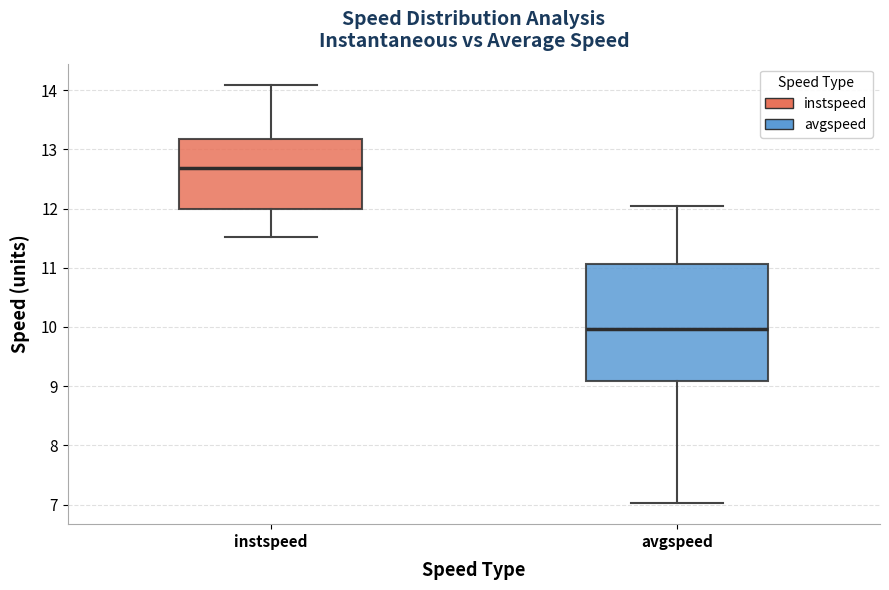

Reading left to right, read every box against the y-axis: the position of its median line, the range the box covers, and the ends of its whiskers. The values are not printed on the chart, so give them approximately, as read against the axis.

instspeed: median 12.7, box 12.0 to 13.2, whiskers 11.5 to 14.1
avgspeed: median 10.0, box 9.1 to 11.1, whiskers 7.0 to 12.0